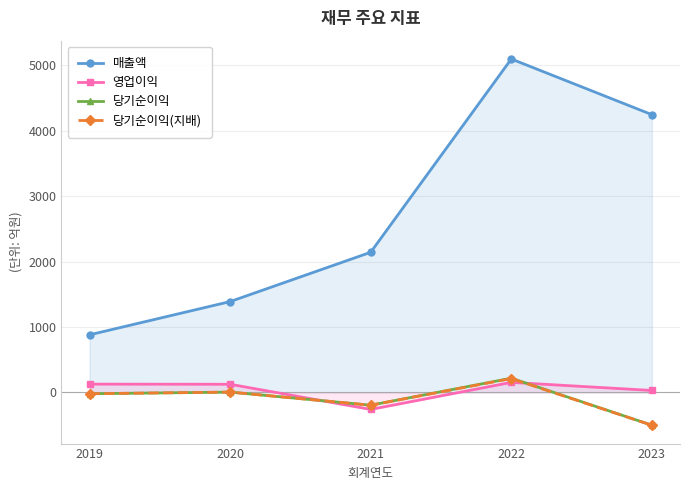

What is the average value of the 당기순이익 series?

-99